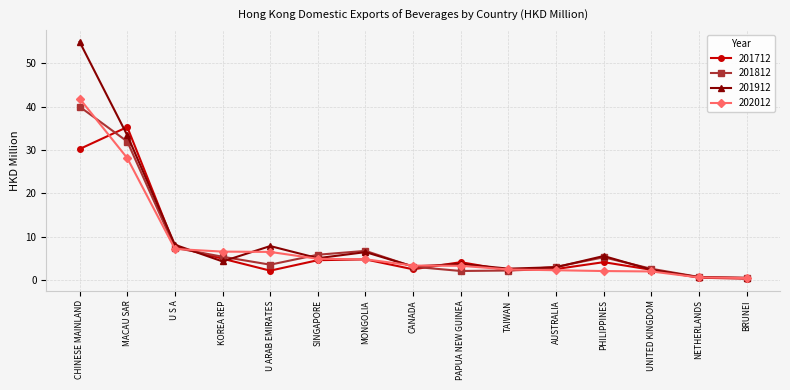

What are all the series names shown in the legend?

201712, 201812, 201912, 202012